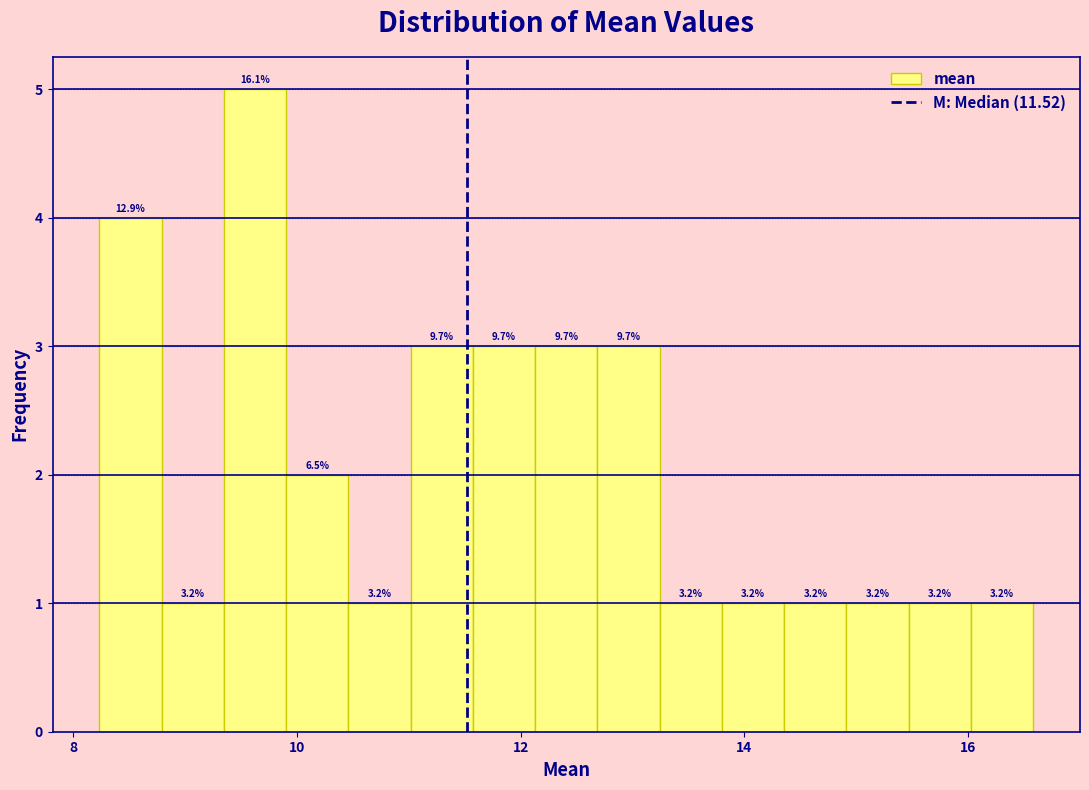

Around what value on the x-axis is the tallest bar? Give the approximate position of its centre, as read against the axis.

9.6